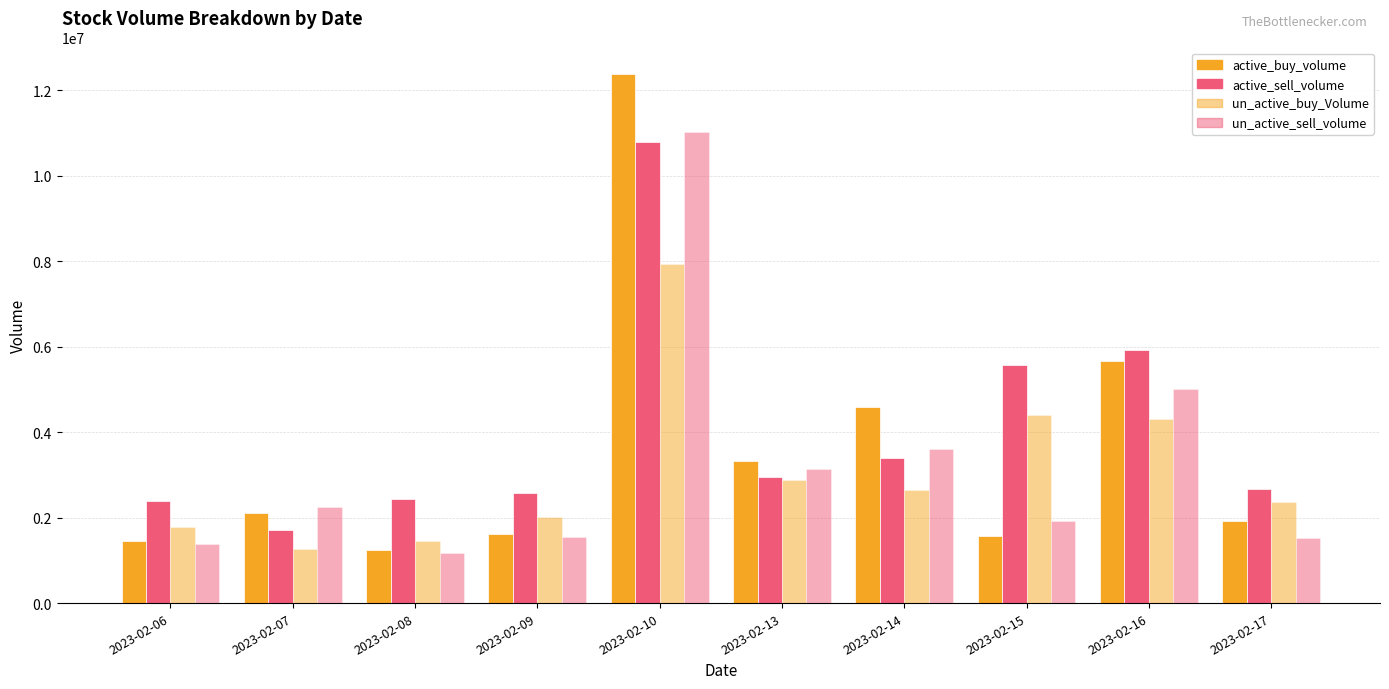

Are the bars grouped side by side (vs. stacked)?

Yes